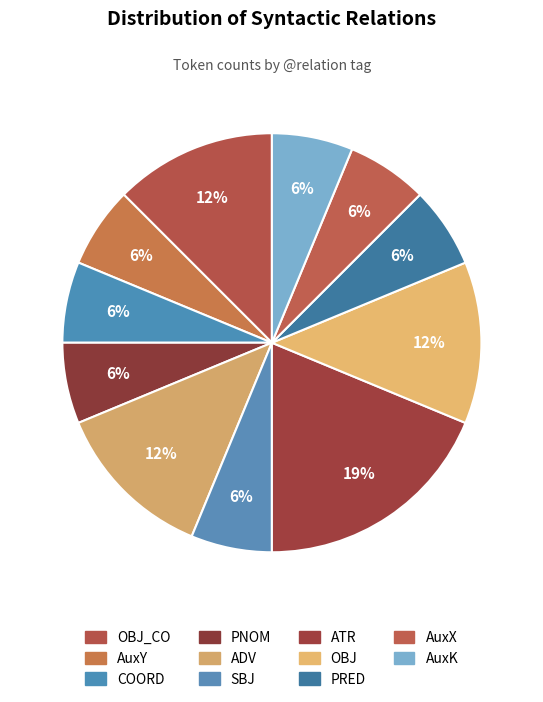

Which slice is the smallest?

AuxY